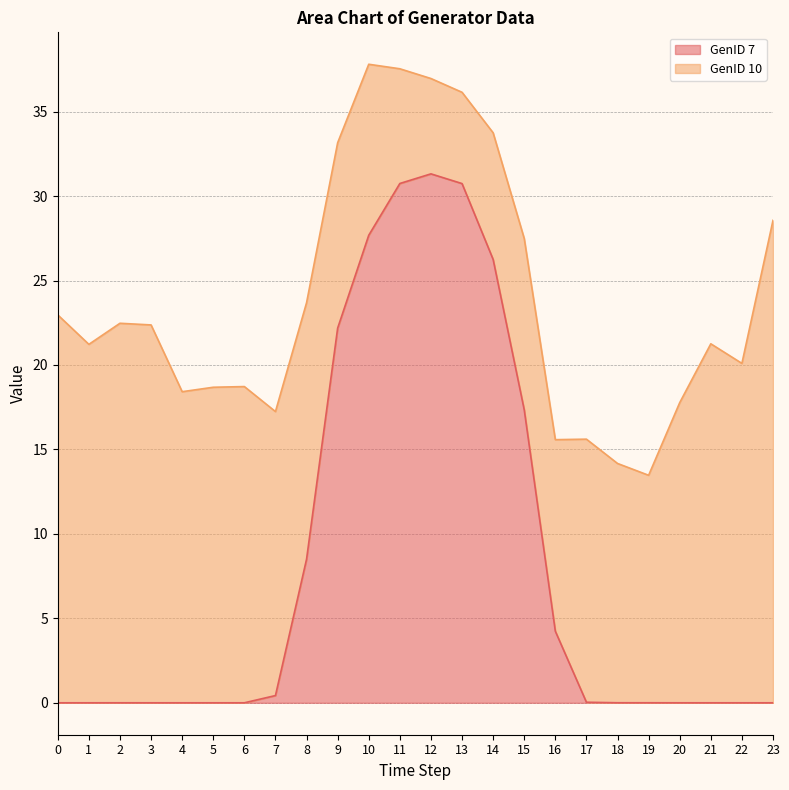

What is the average value?

8.3